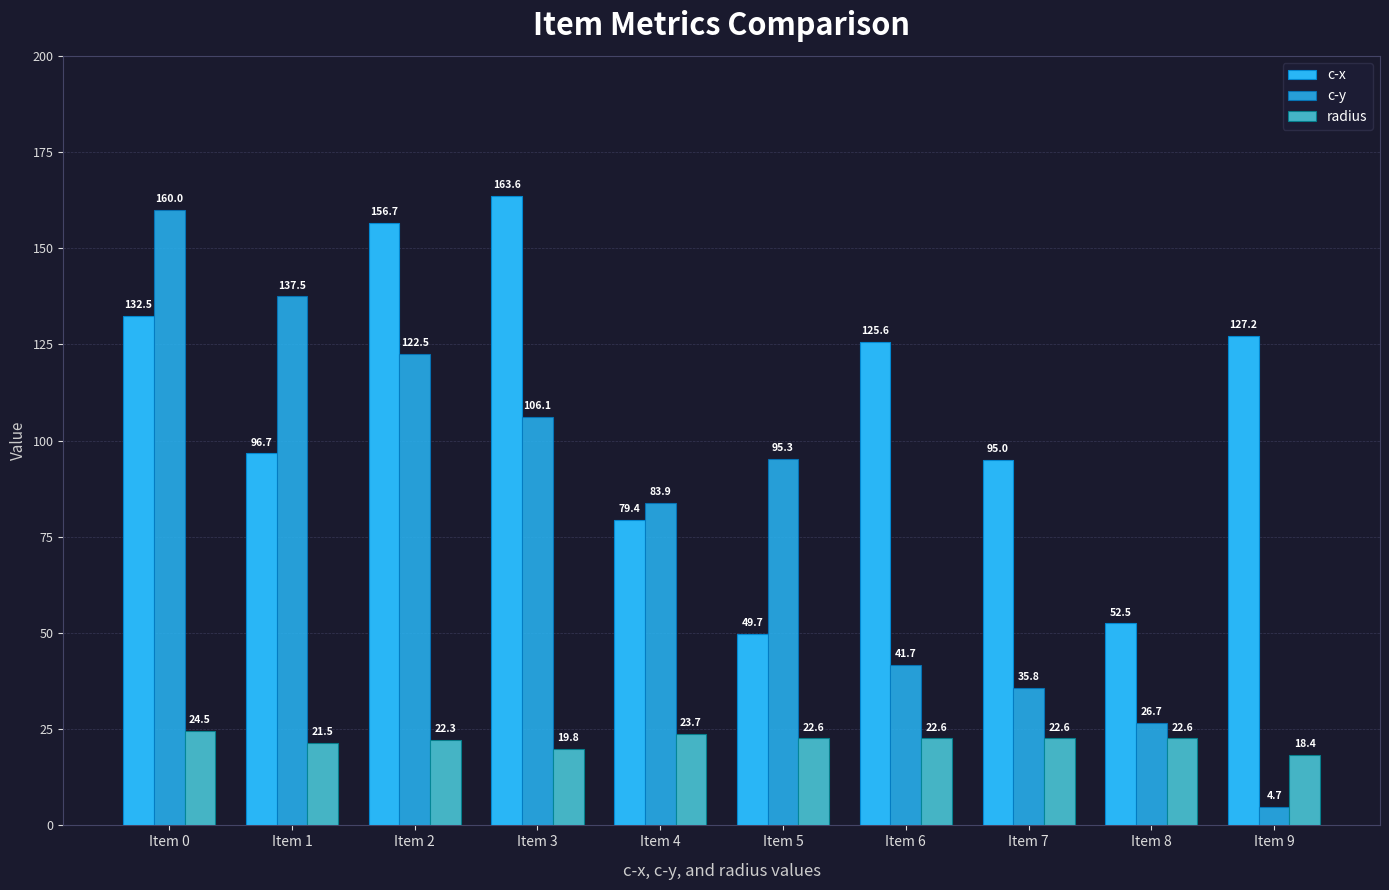

What is the value of the c-y bar at the 1st from the left?

160.0